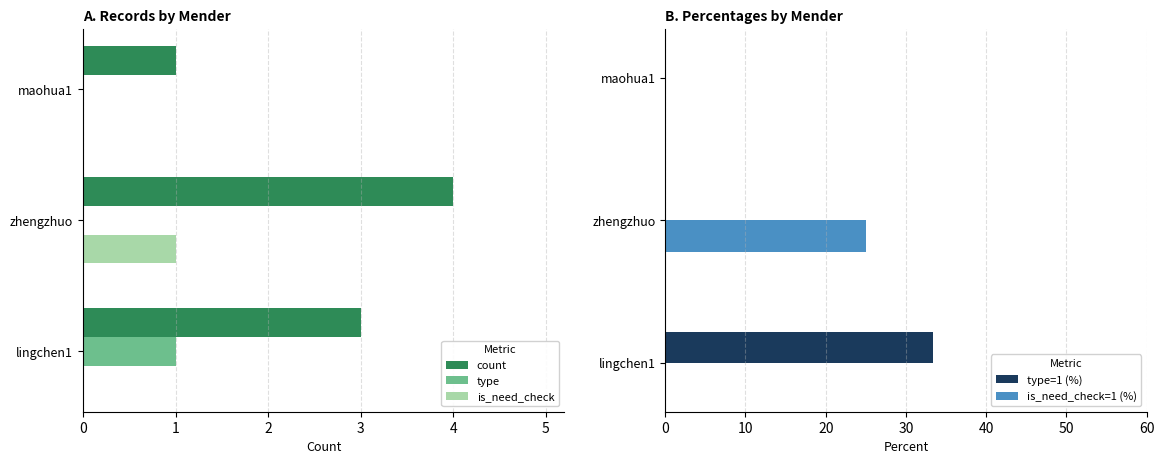

At 0, list the series in order from smallest to largest.

is_need_check, is_need_check=1 (%), type, count, type=1 (%)